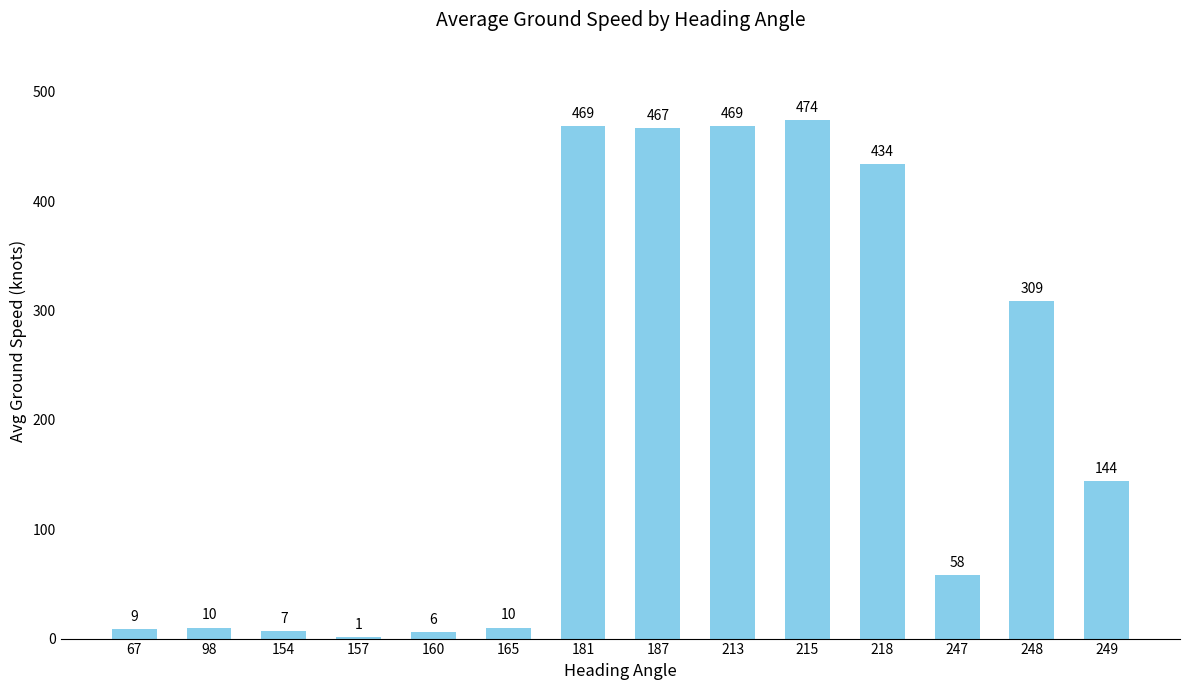

What is the average value?

205